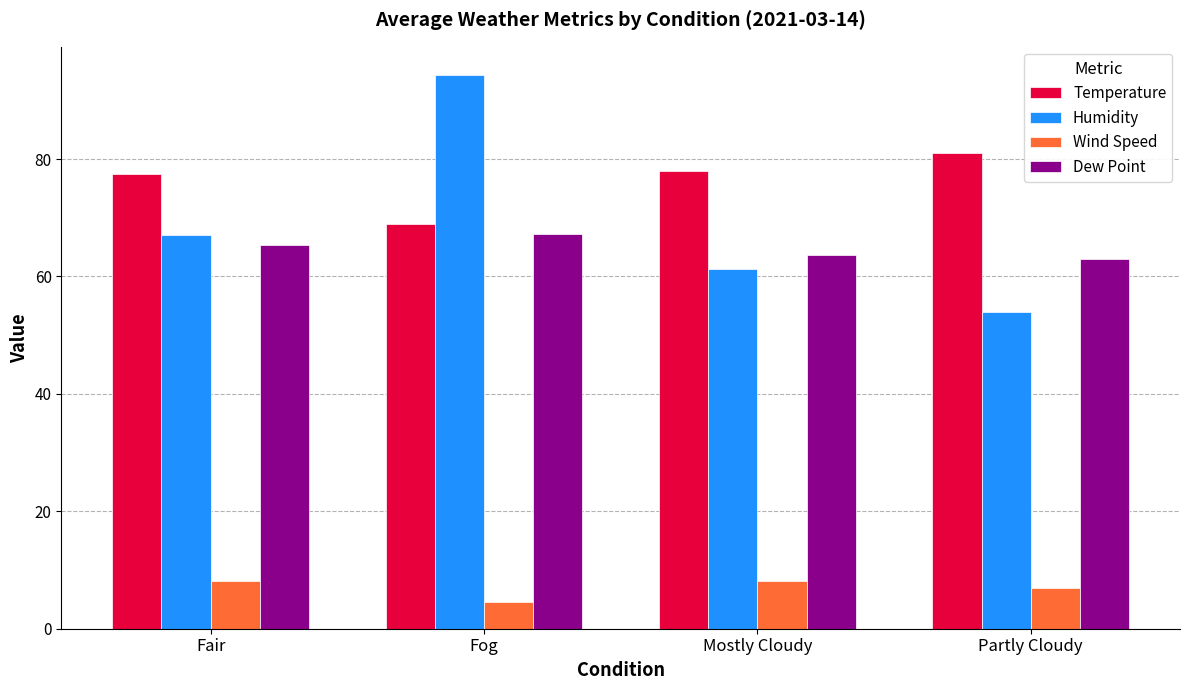

What is the label of the 1st bar from the right?

Partly Cloudy